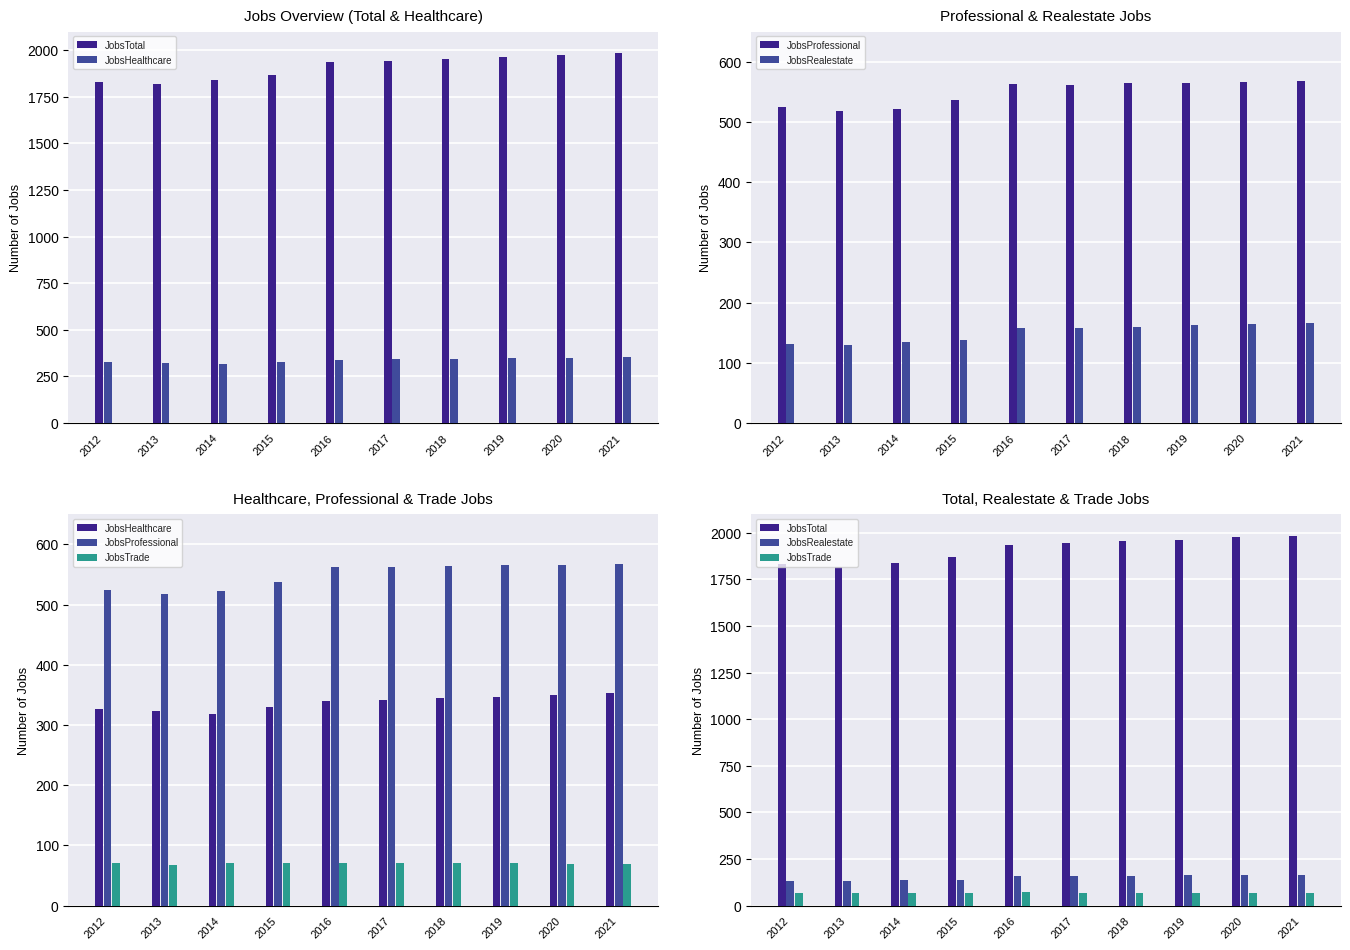

What is the difference between the maximum and minimum values in the JobsTotal series?

166